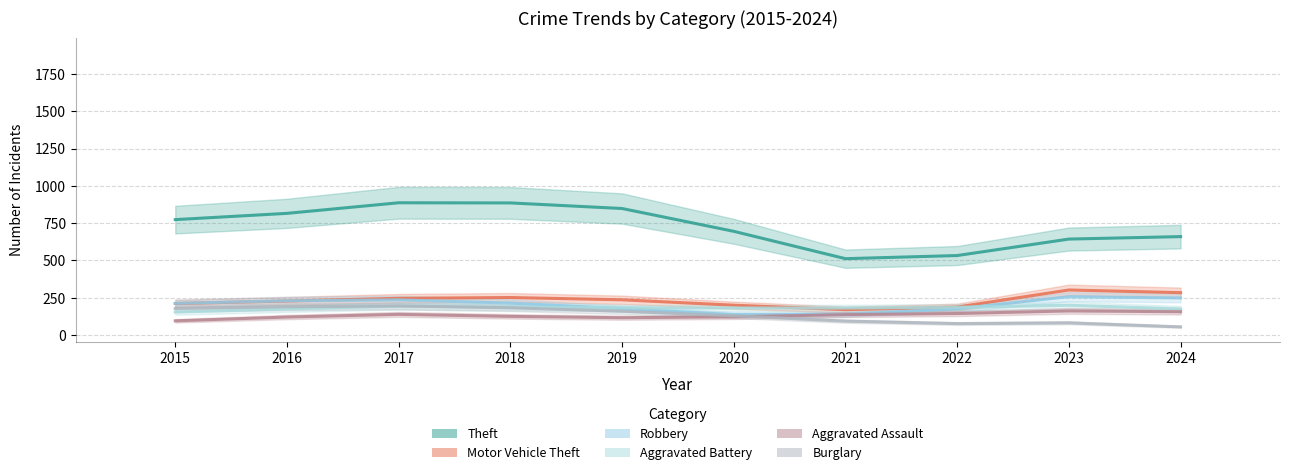

What is the difference between the highest and lowest values at 2015?

679